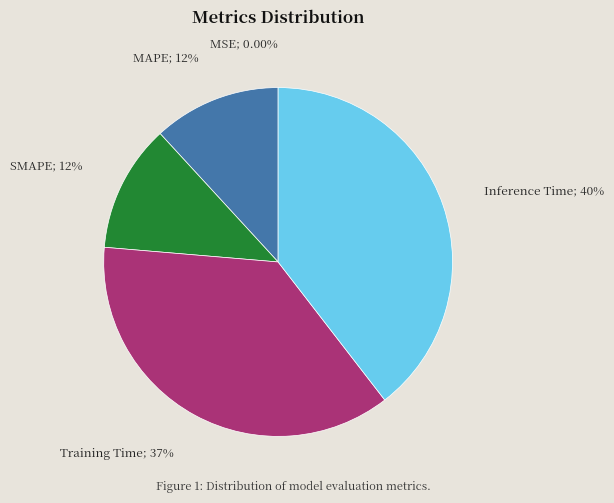

Is there a majority slice in this chart?

No